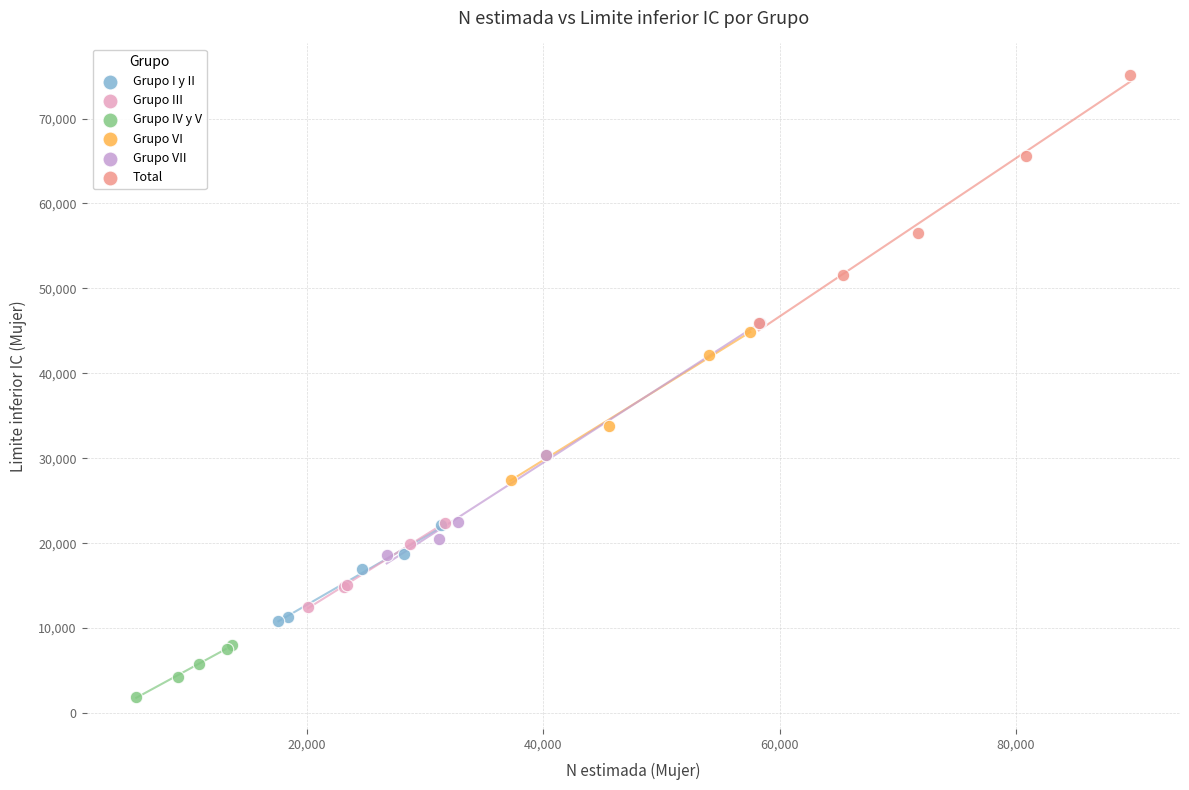

Which series contains the lowest Y value?

Grupo IV y V